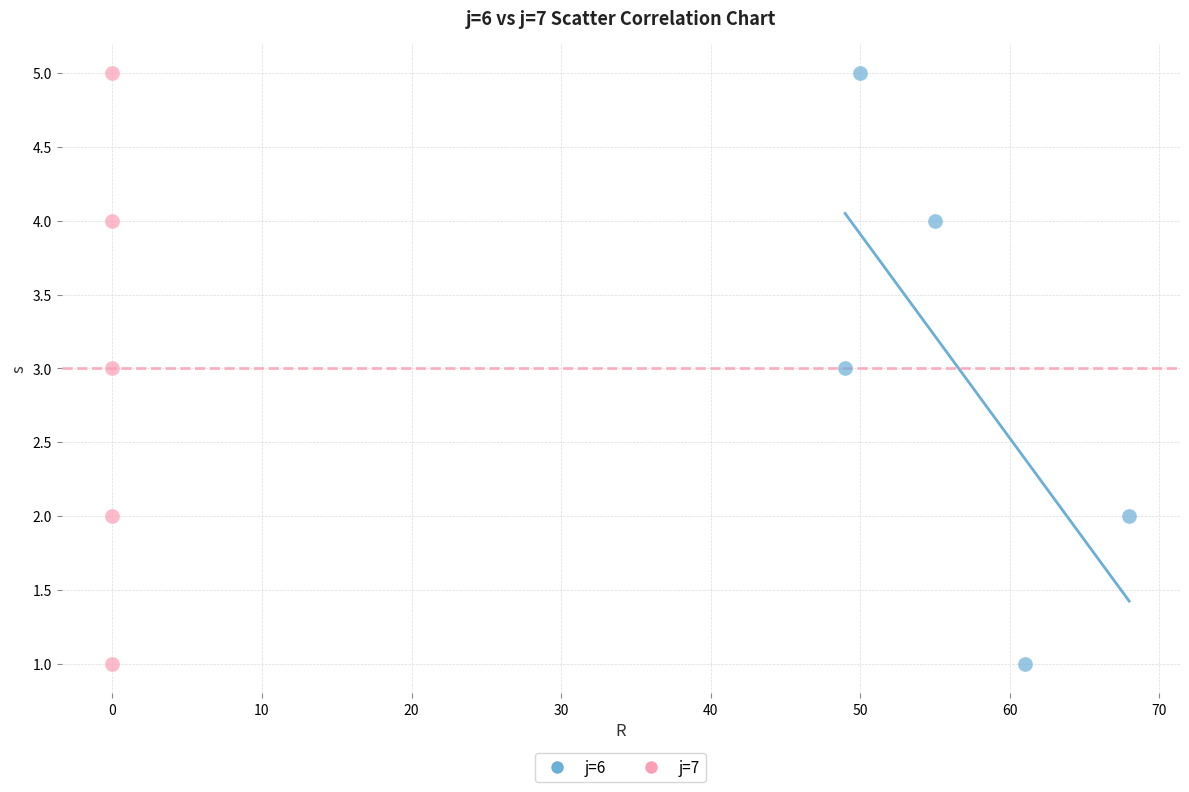

What are all the series names shown in the legend?

j=6, j=7